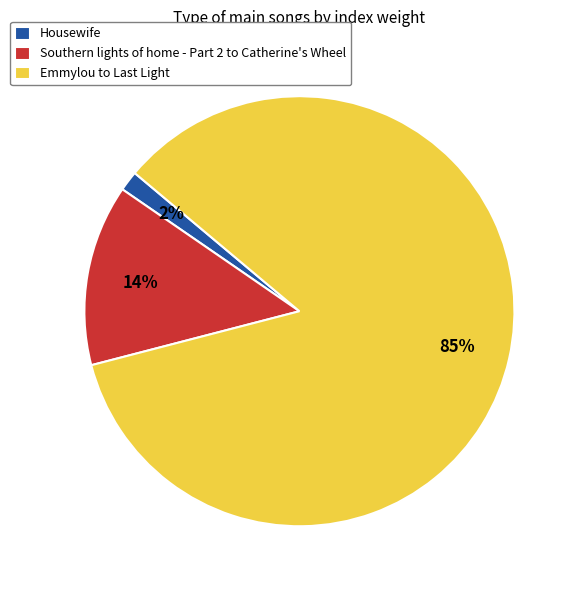

Is there a majority slice in this chart?

Yes